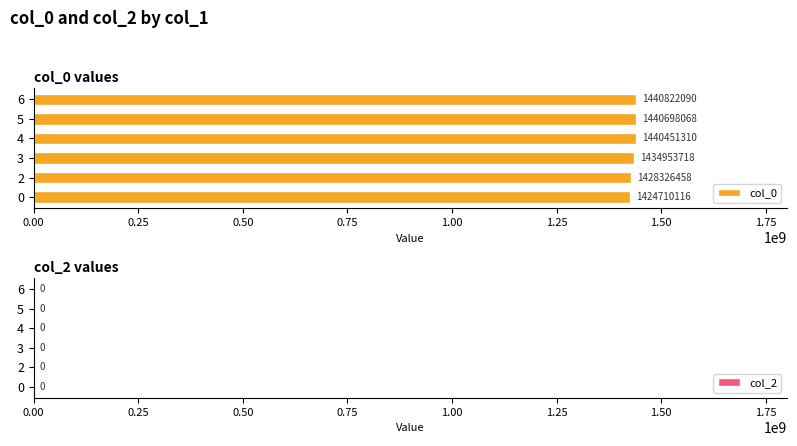

What is the greatest value displayed?

1440822090.5